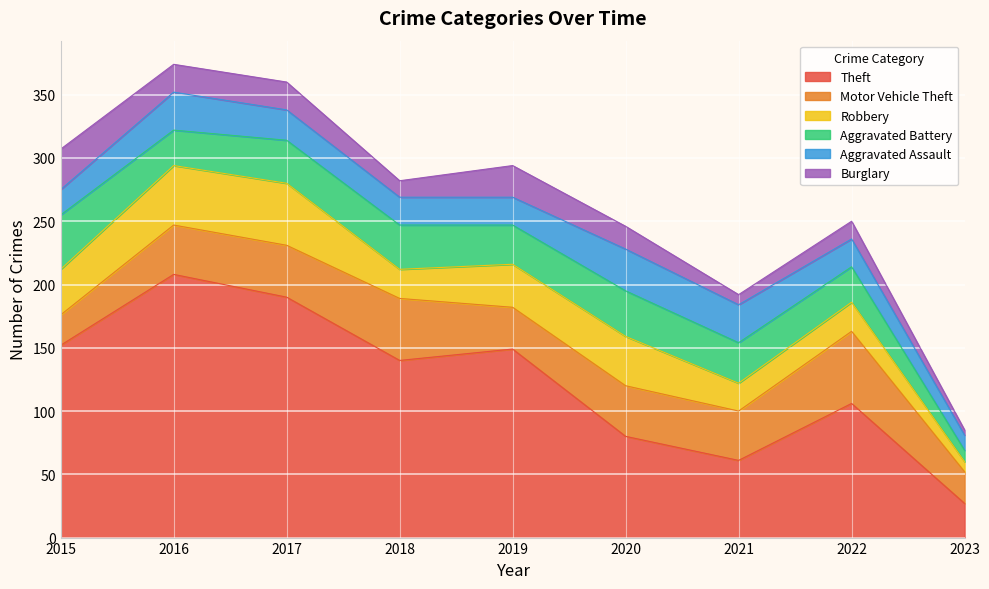

What is the highest value of the Burglary series?

32